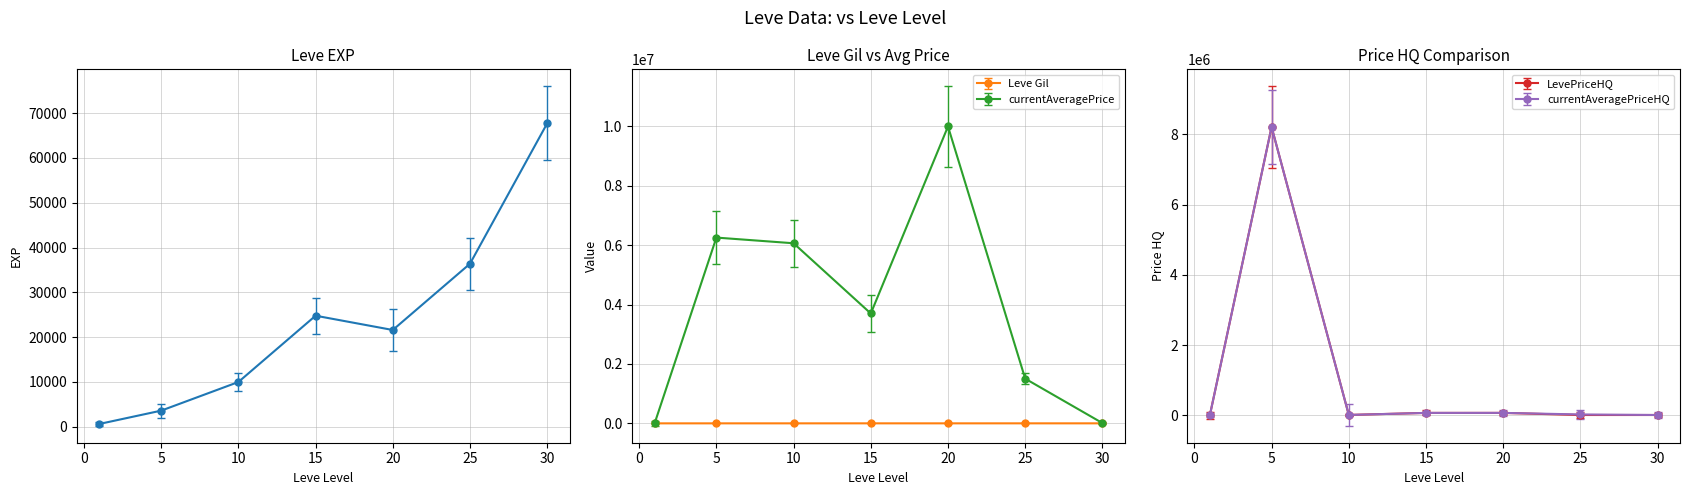

Read the Leve Gil value at 20.

290.0